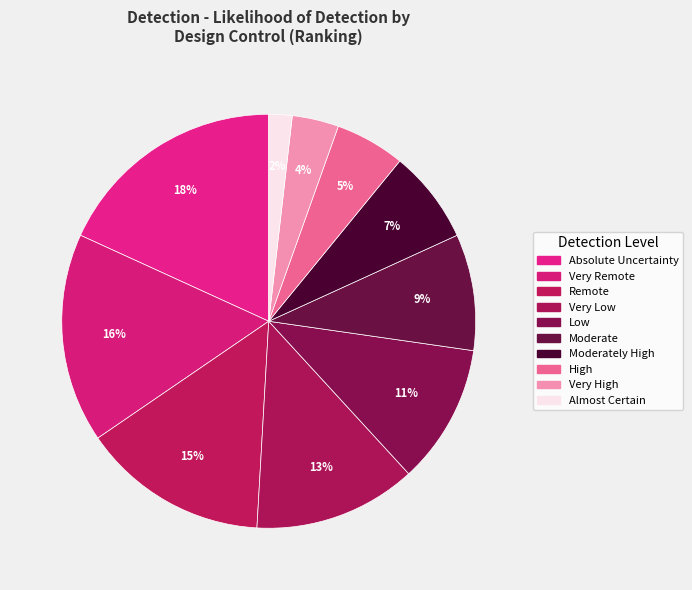

Between High and Very High, which is larger?

High